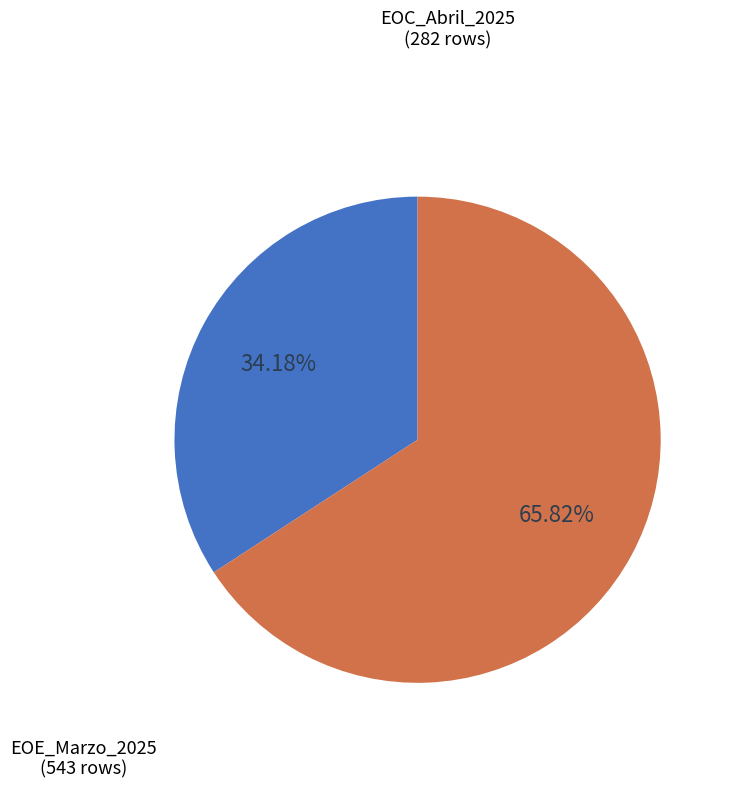

Does any single category account for the majority?

Yes